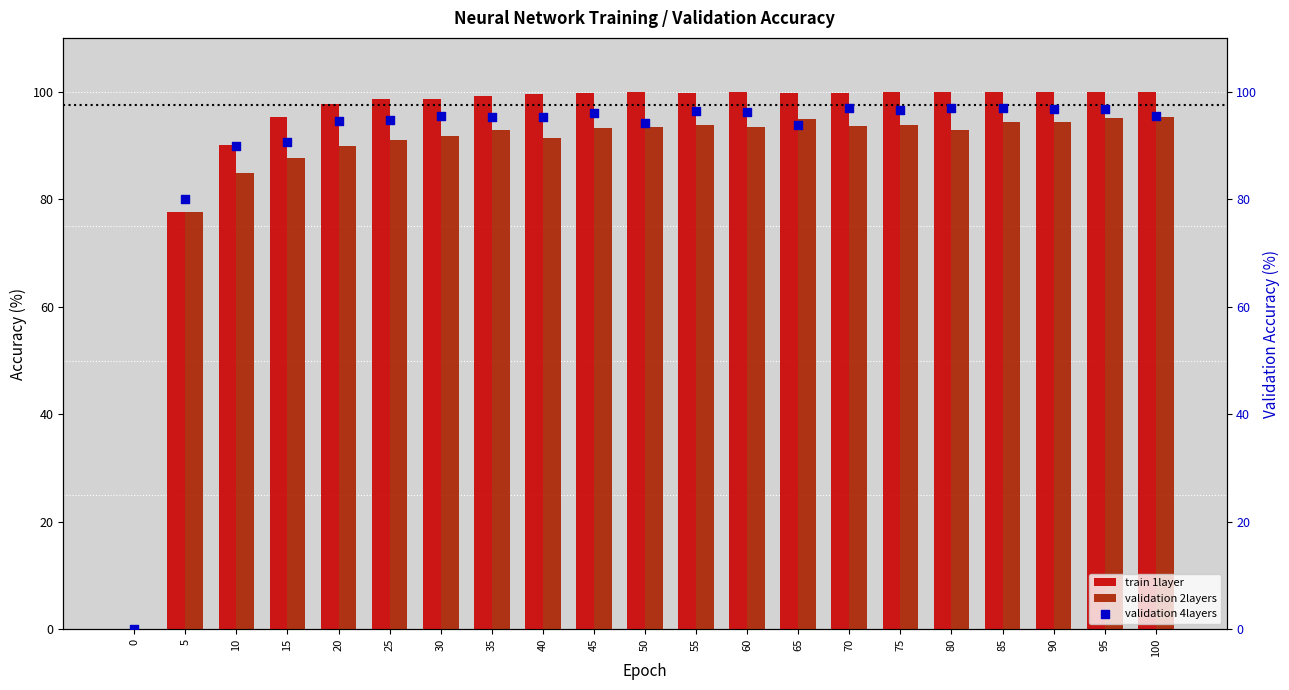

Which series contains the lowest Y value?

train 1layer